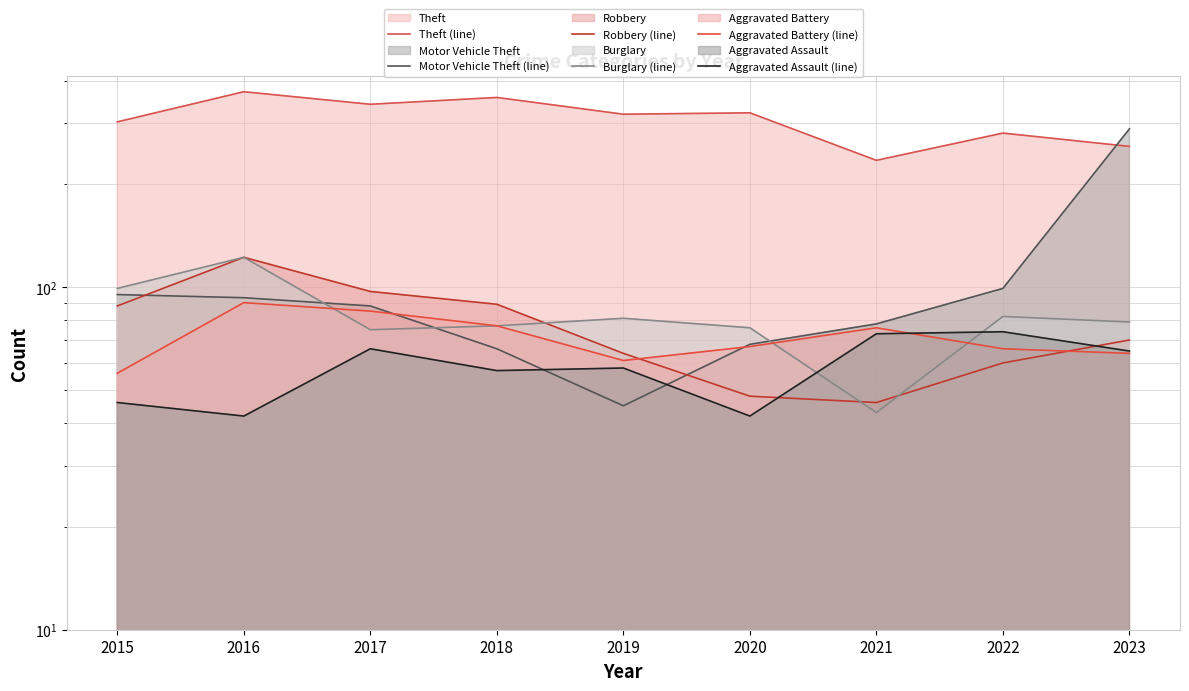

What are all the series names shown in the legend?

Theft (line), Motor Vehicle Theft (line), Robbery (line), Burglary (line), Aggravated Battery (line), Aggravated Assault (line)